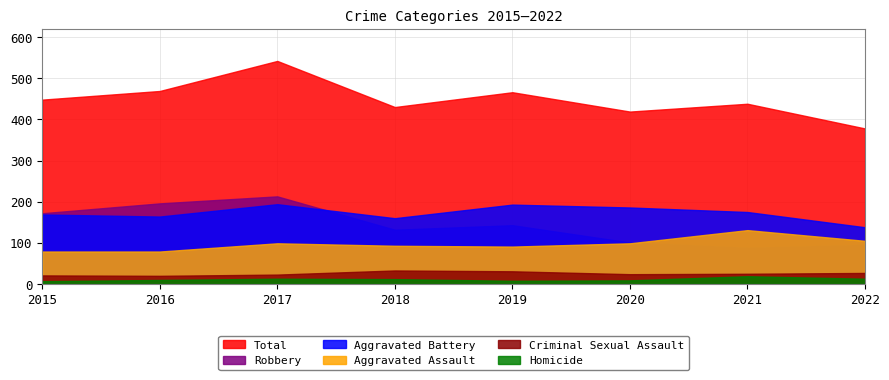

What is the value of the Aggravated Battery point at the 5th from the left?

193